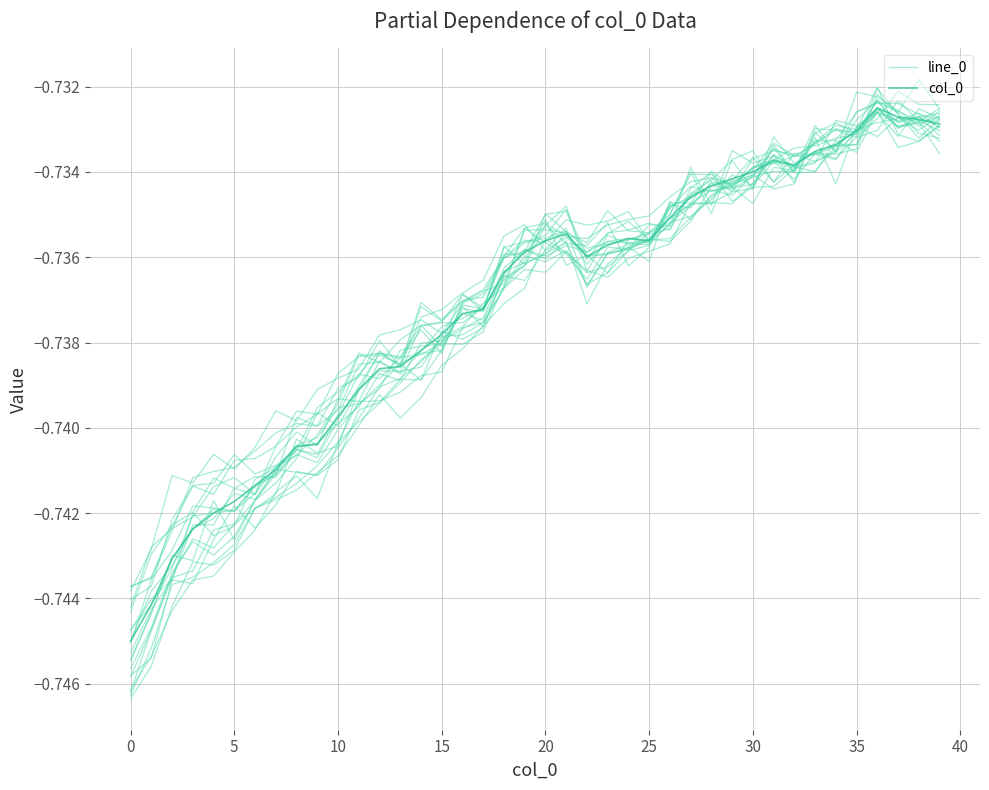

Between 40 and 23, which series saw the biggest shift?

col_0